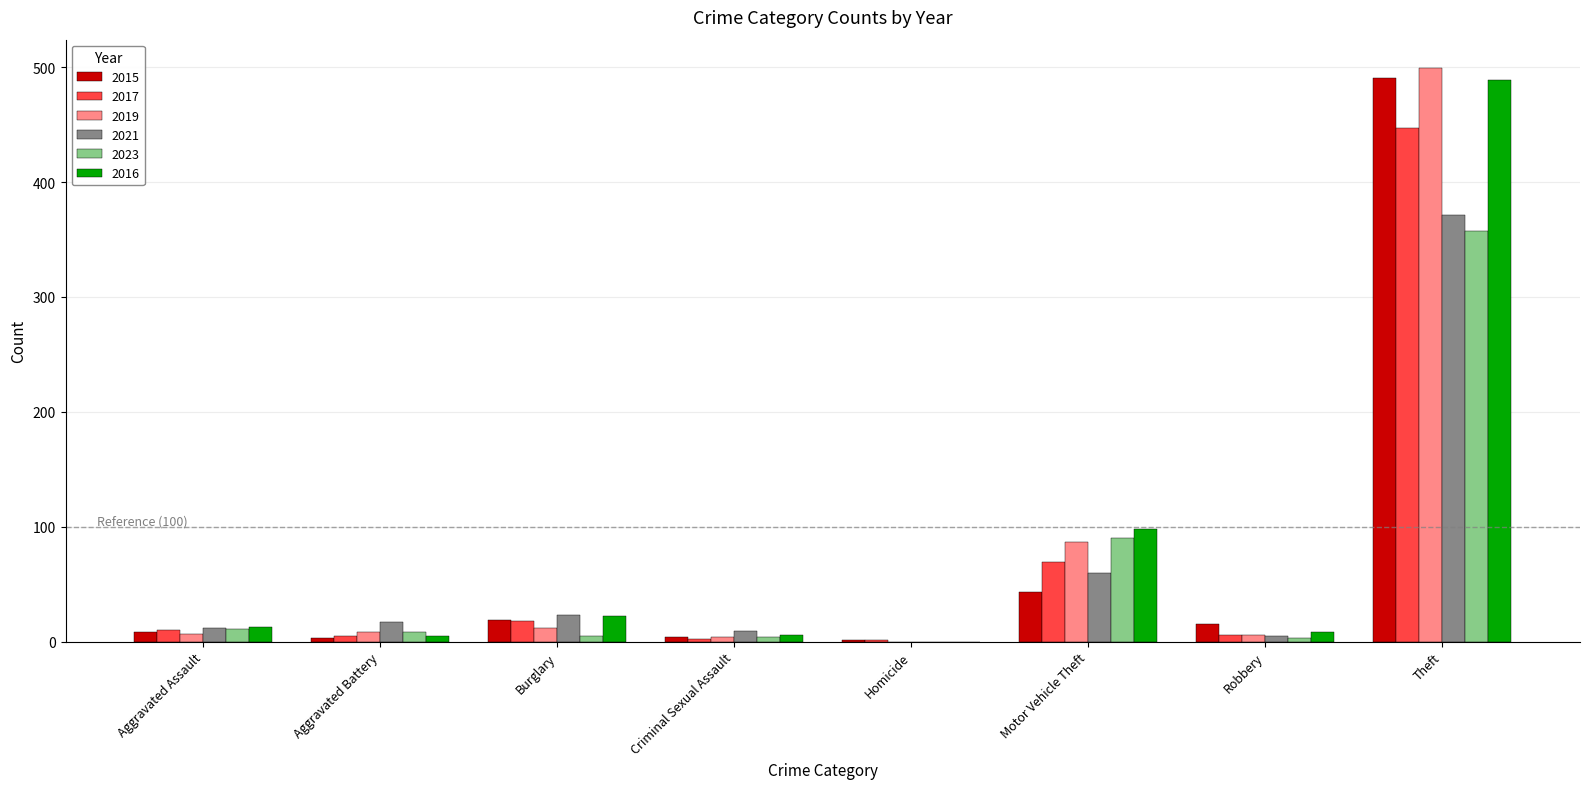

Does the chart contain stacked bars?

No